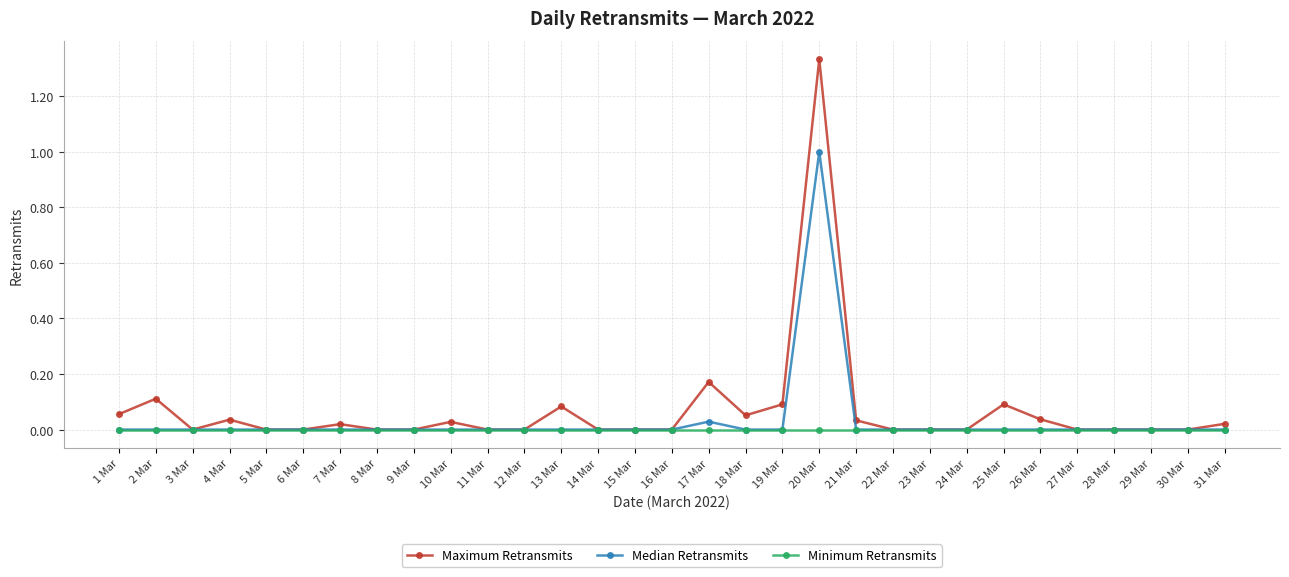

Does the chart display data point markers on the line(s)?

Yes